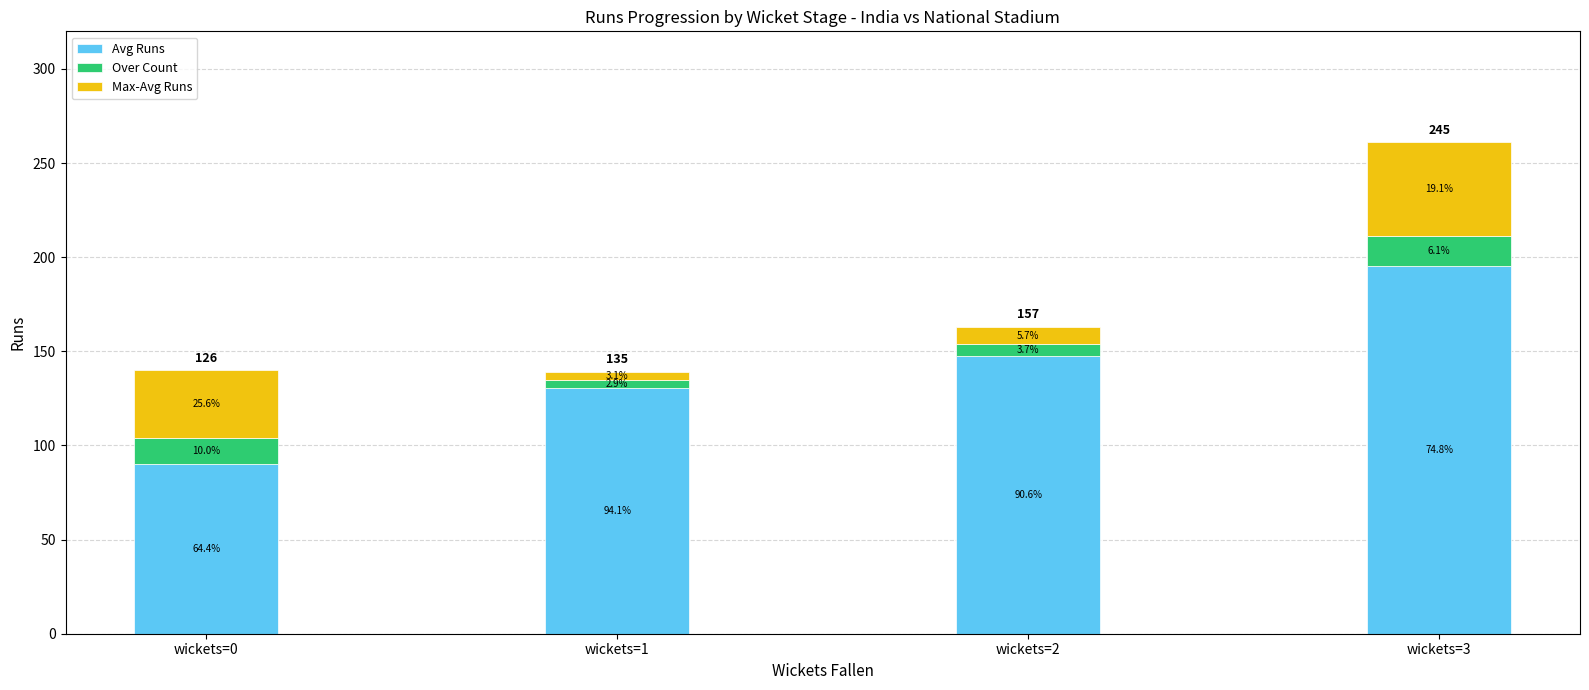

The Over Count series shows 10.8 at wickets=2. True or false?

False